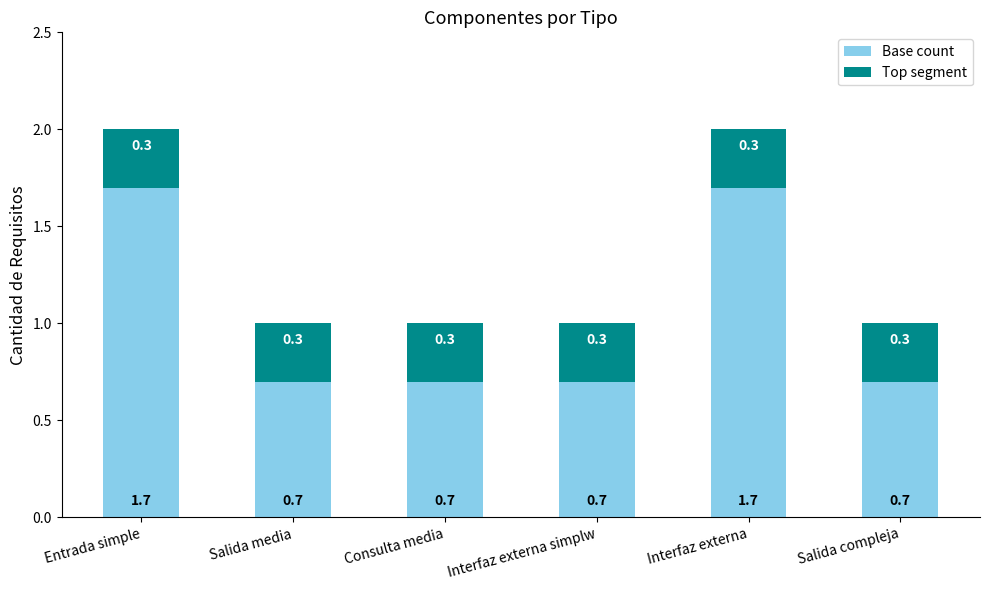

Are the bars horizontal?

No